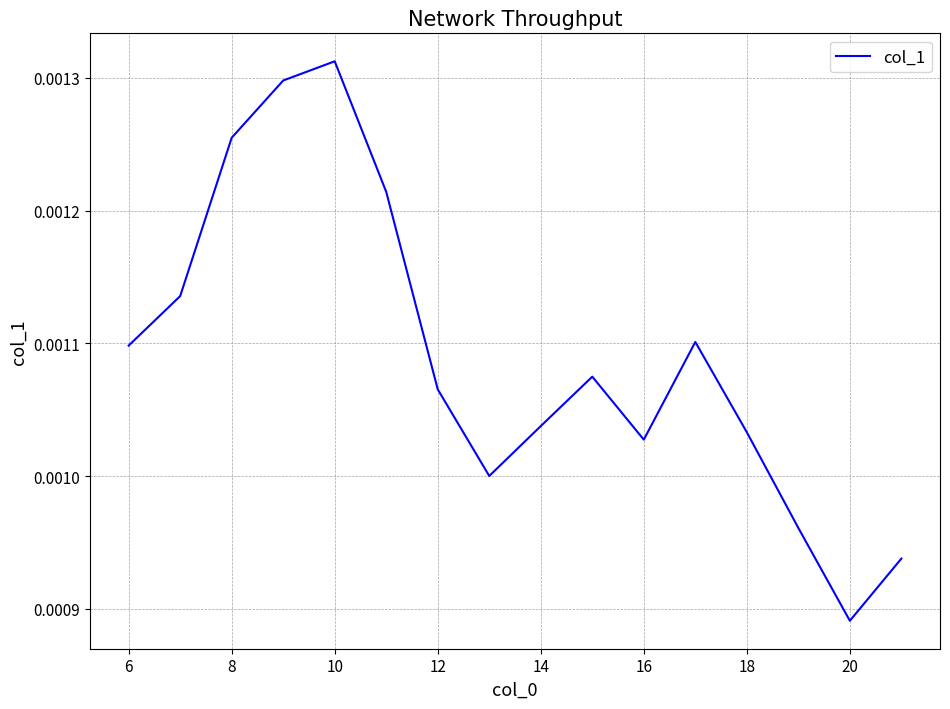

How many interior local valleys (lower than both neighbors) does the data have?

3